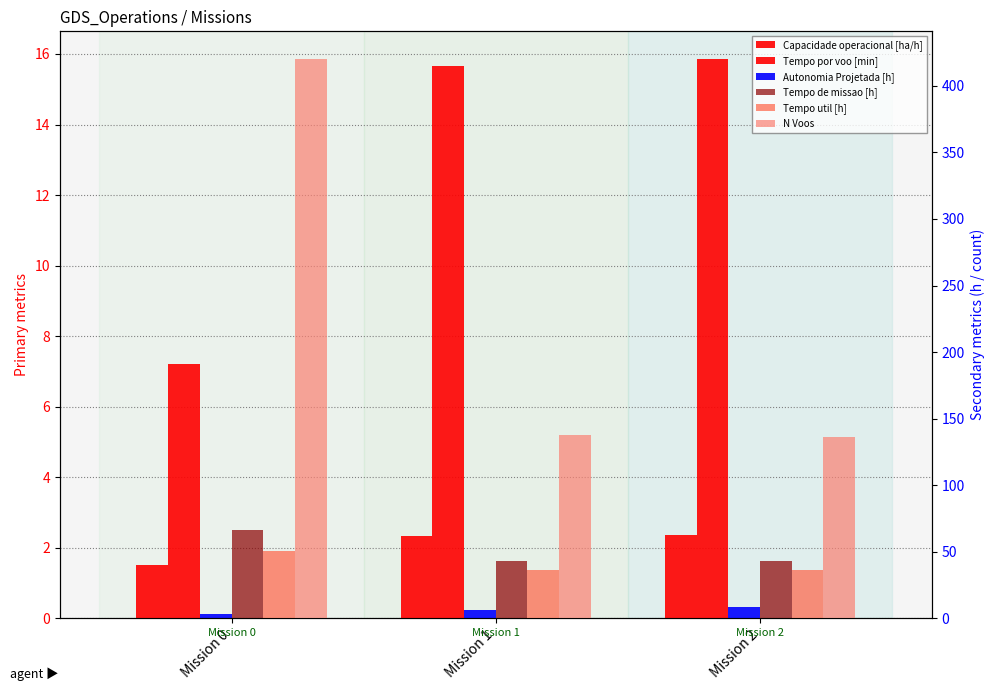

Reading left to right, transcribe all the data shown in this chart.

Capacidade operacional [ha/h]: 1.5	2.3	2.3
Tempo por voo [min]: 7.2	15.7	15.8
Autonomia Projetada [h]: 0.1	0.2	0.3
Tempo de missao [h]: 66.4	42.8	42.6
Tempo util [h]: 50.5	36.0	35.9
N Voos: 420.0	138.0	136.0